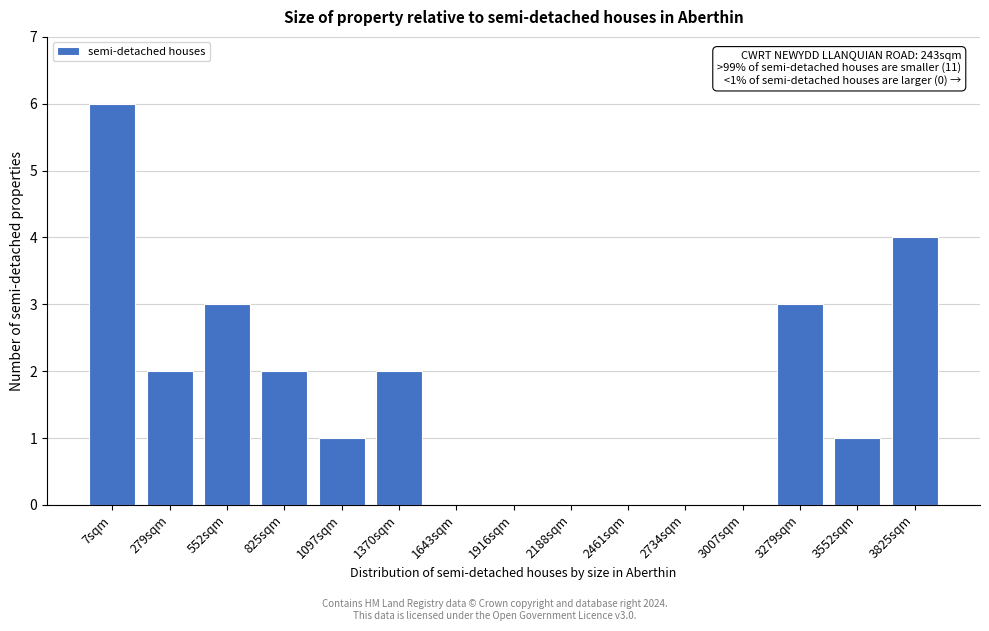

Reading left to right, extract all data points from this chart.

7sqm=6	279sqm=2	552sqm=3	825sqm=2	1097sqm=1	1370sqm=2	1643sqm=0	1916sqm=0	2188sqm=0	2461sqm=0	2734sqm=0	3007sqm=0	3279sqm=3	3552sqm=1	3825sqm=4